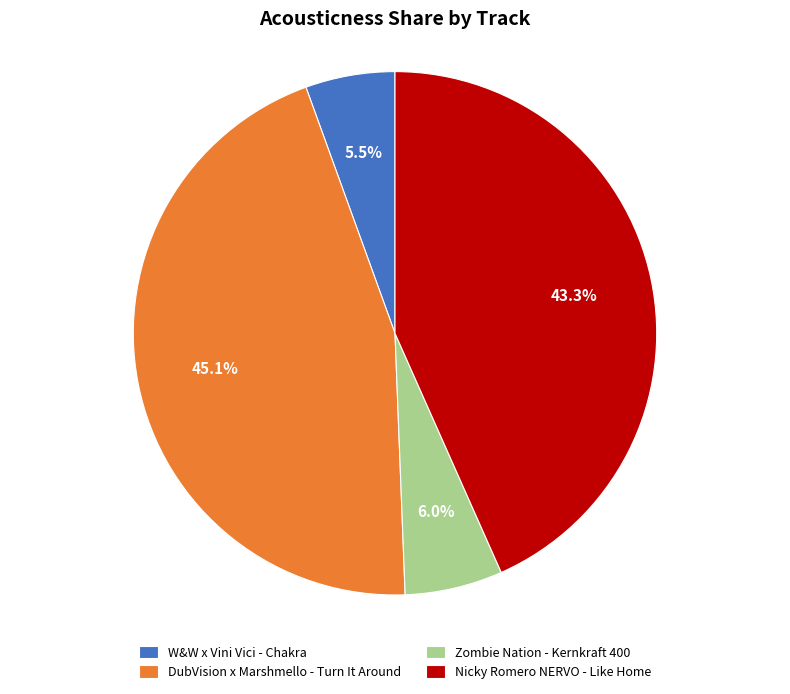

To the nearest percent, what is the difference between the largest and smallest slice percentages?

40%